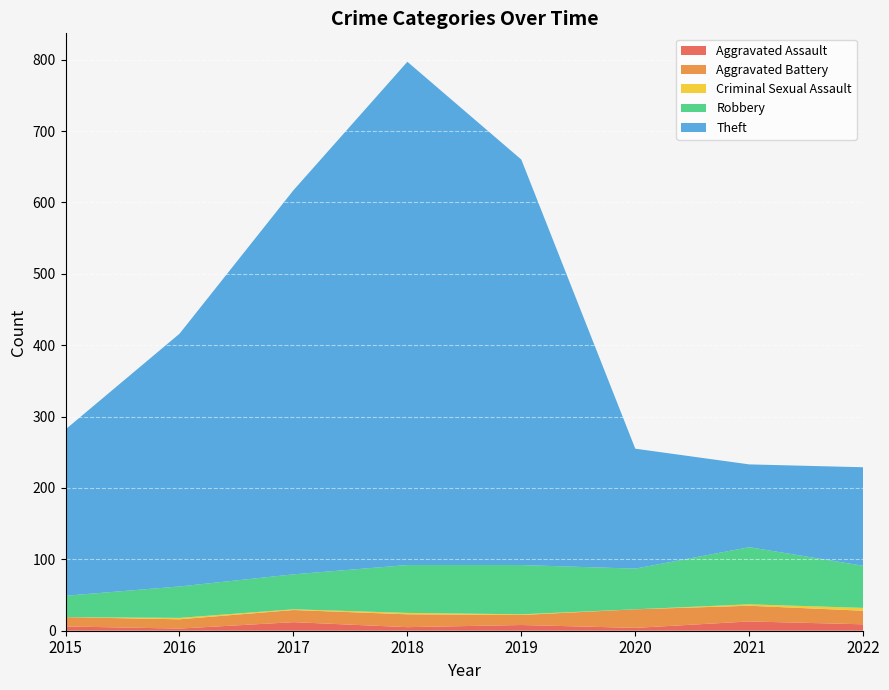

Reading left to right, extract all data points from this chart.

Aggravated Assault: 6	3	12	5	8	4	13	9
Aggravated Battery: 13	13	17	18	14	26	22	19
Criminal Sexual Assault: 0	2	1	2	1	0	2	4
Robbery: 30	44	49	67	69	57	80	59
Theft: 233	354	538	705	568	168	116	138